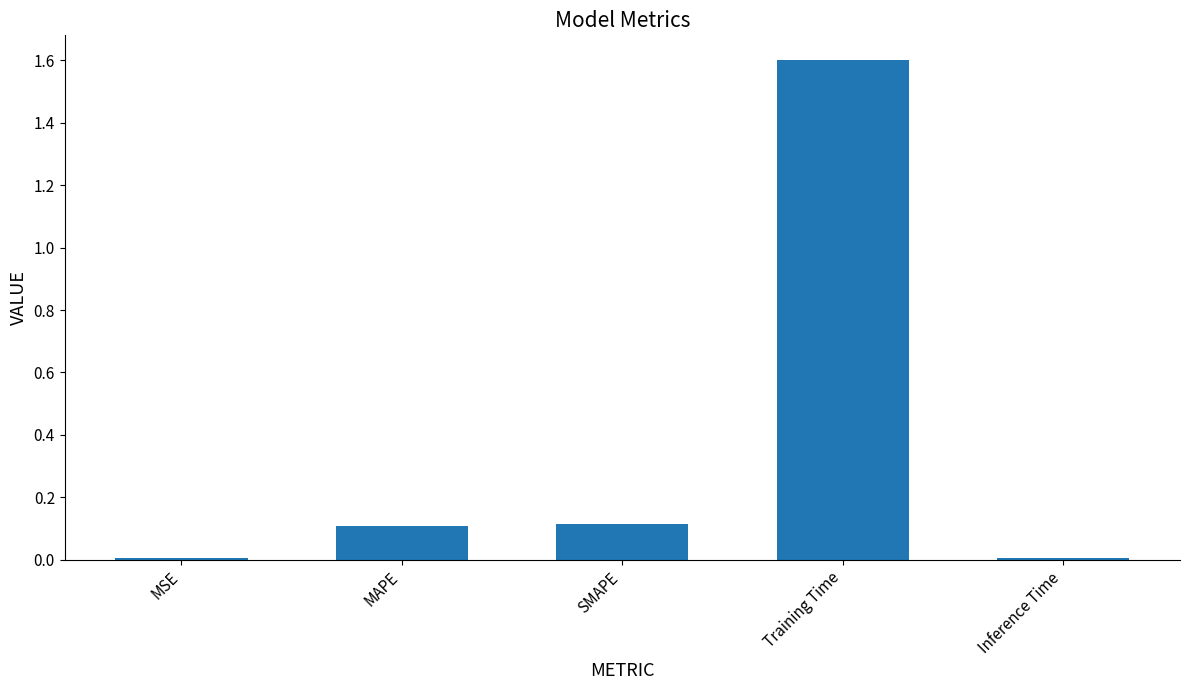

Count the number of data series in this chart.

1